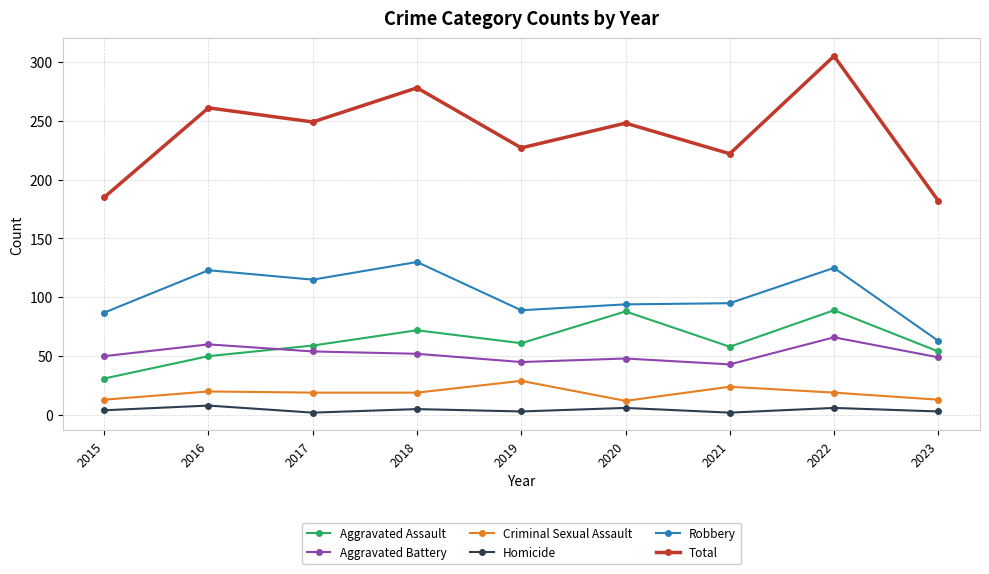

What is the maximum value for Total?

305